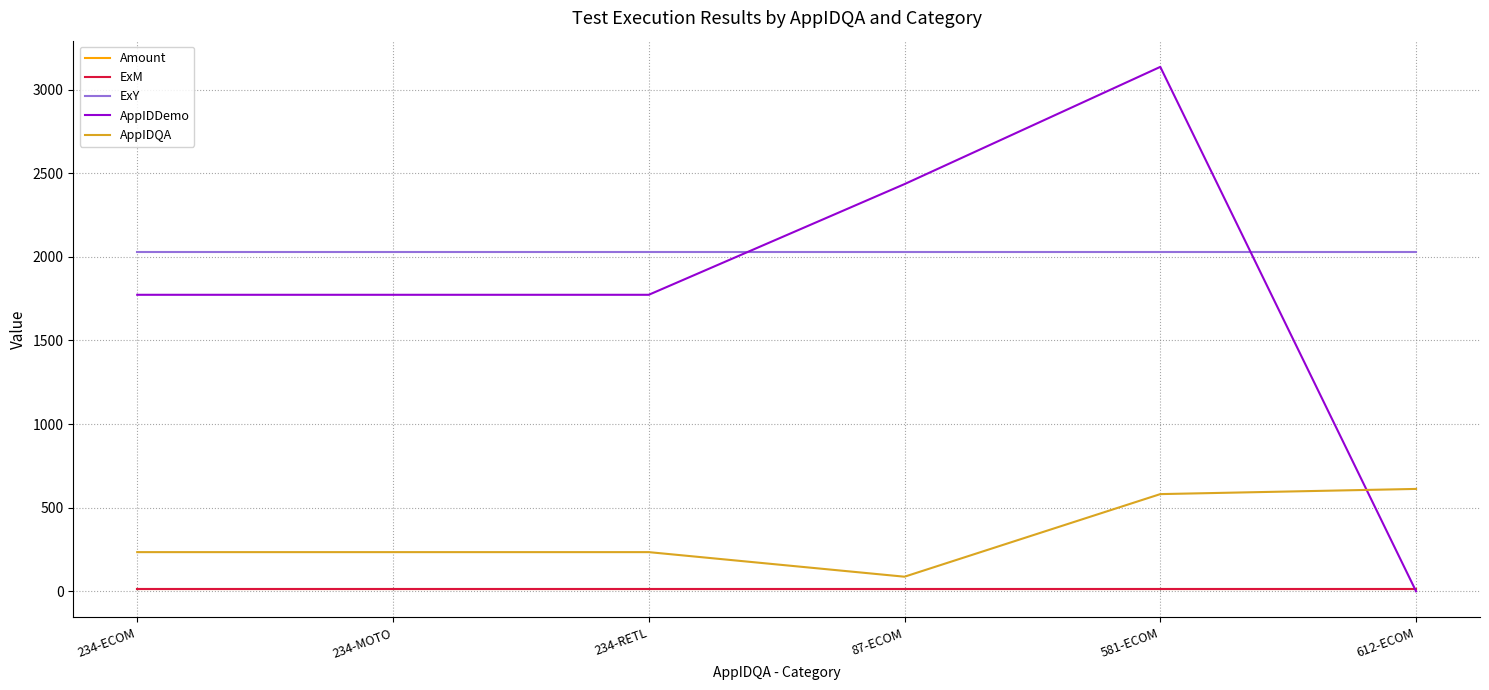

What is the sum of the ExY values at 612-ECOM and 87-ECOM?

4058.0